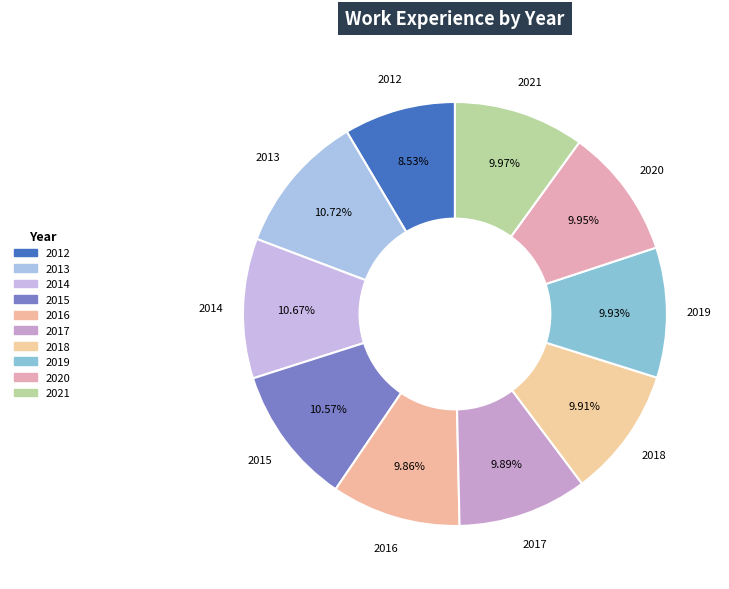

To the nearest percent, what is the combined percentage of 2016 and 2015?

20%